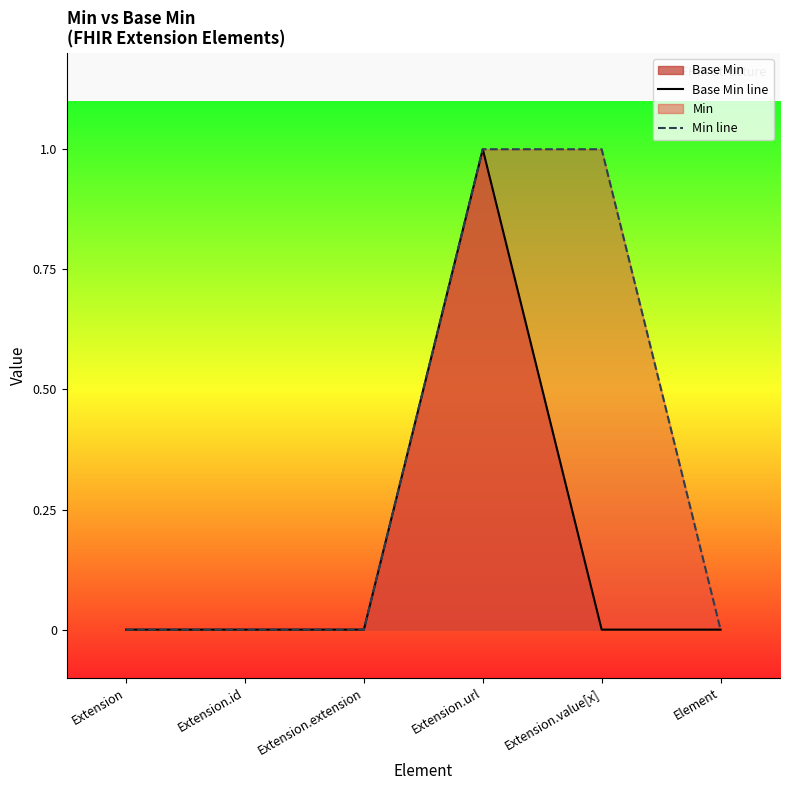

What is the spread (max minus min) of values at Extension.value[x]?

1